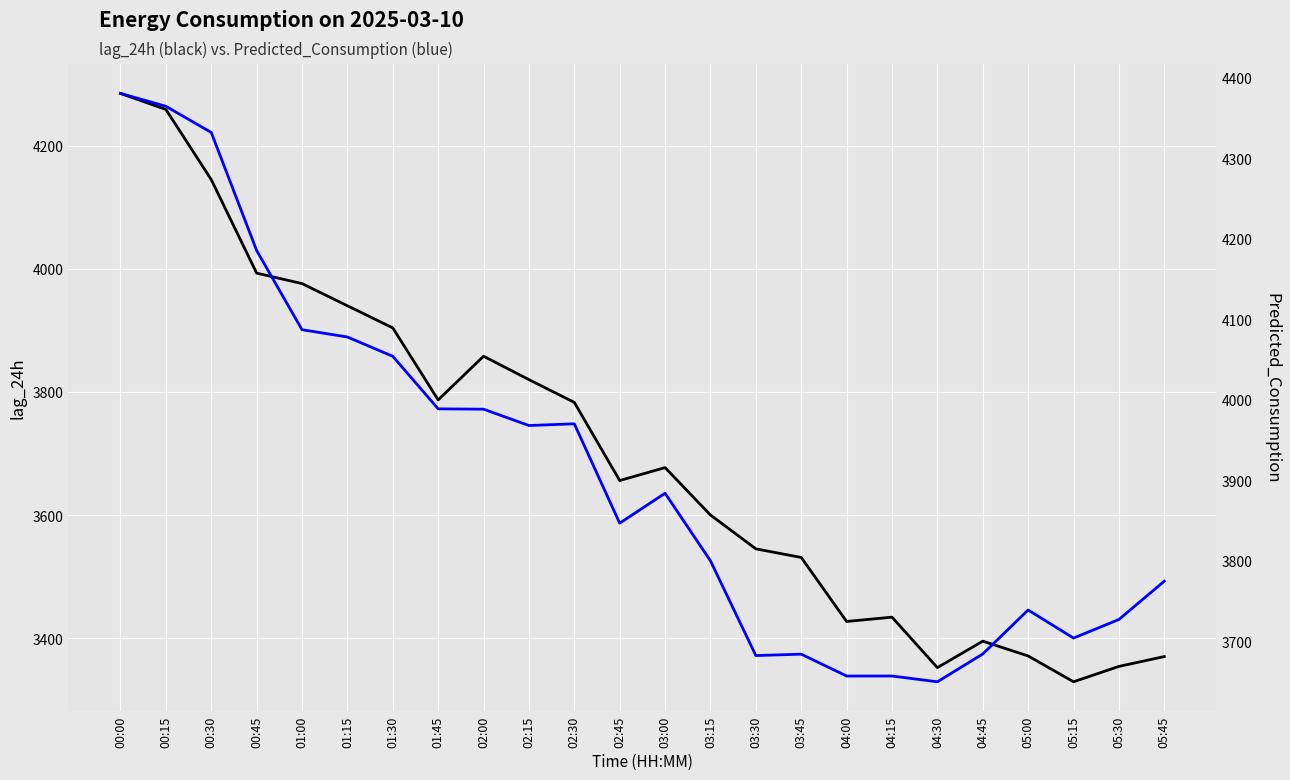

Is it true that lag_24h equals 2326.9 at 02:15?

False